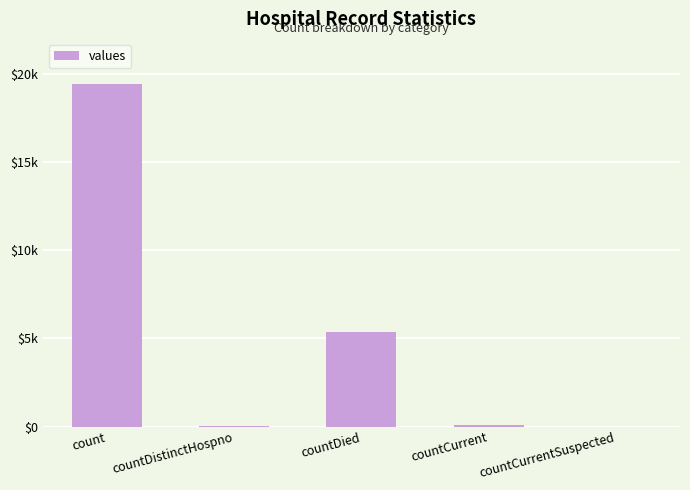

The value at countDistinctHospno is 38. True or false?

True